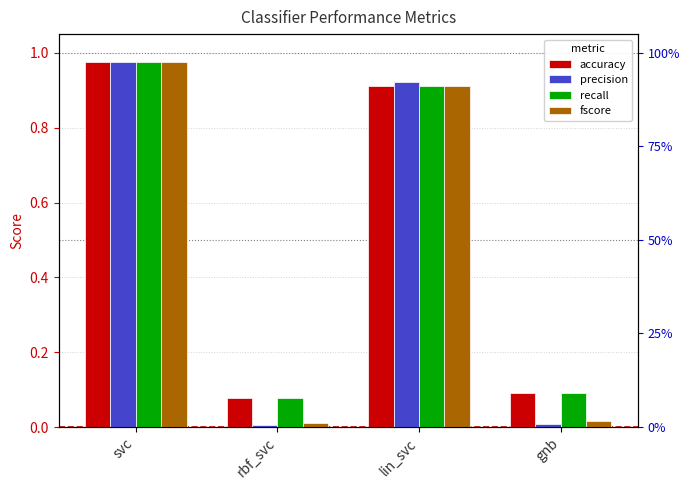

What are all the series names shown in the legend?

accuracy, precision, recall, fscore